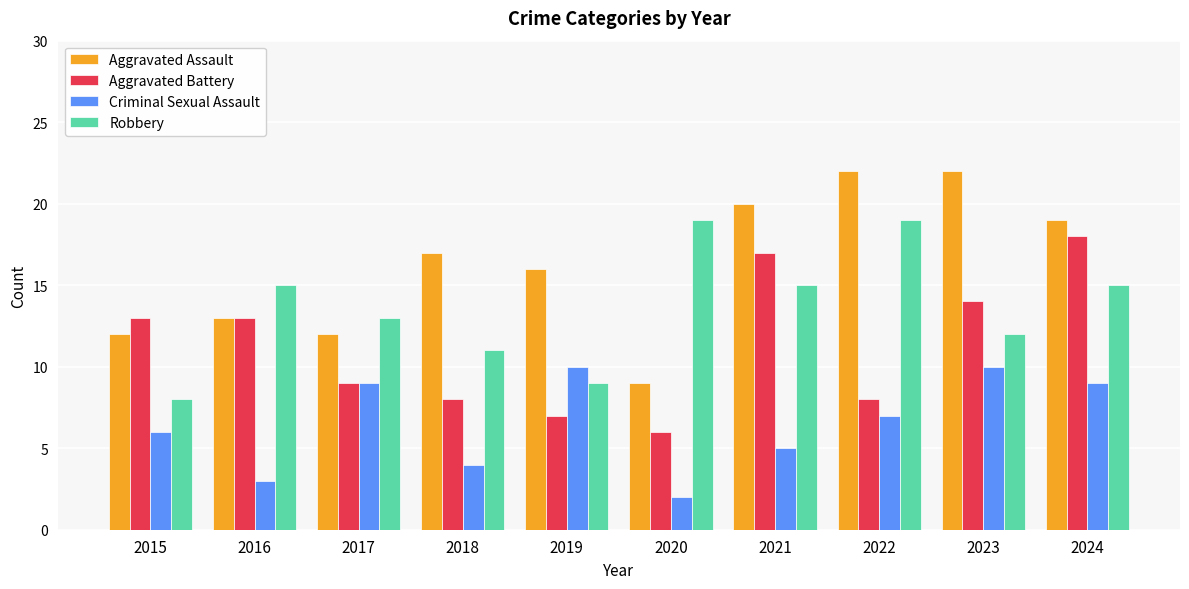

How many distinct data groups are displayed?

4